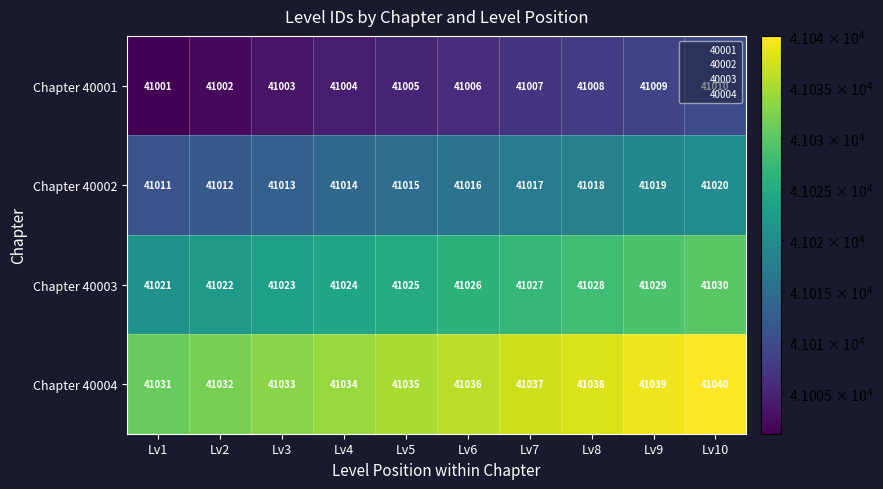

The value of Chapter 40002 at Lv10 is 41020. True or false?

True